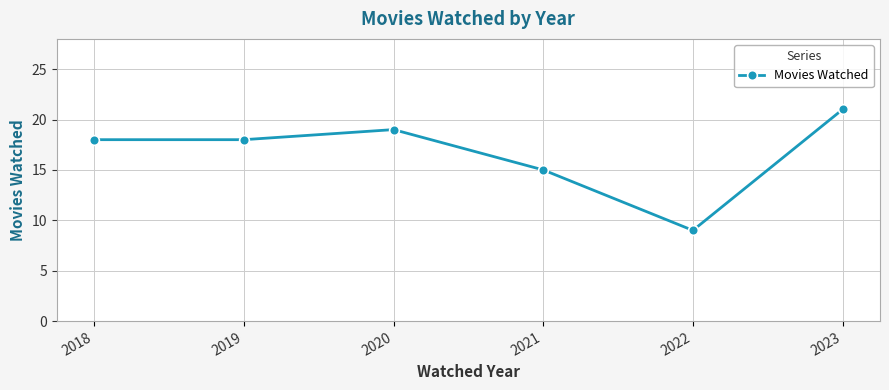

What is the maximum value shown in the chart?

21